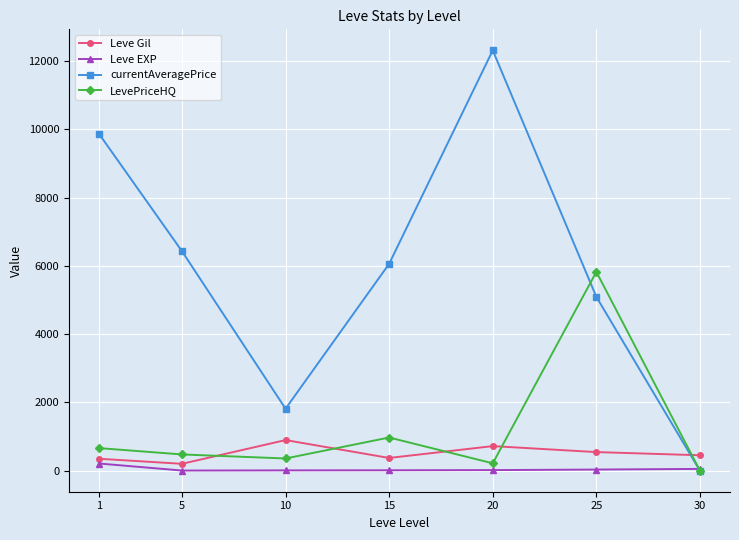

At which category does the chart reach its peak across all series?

20